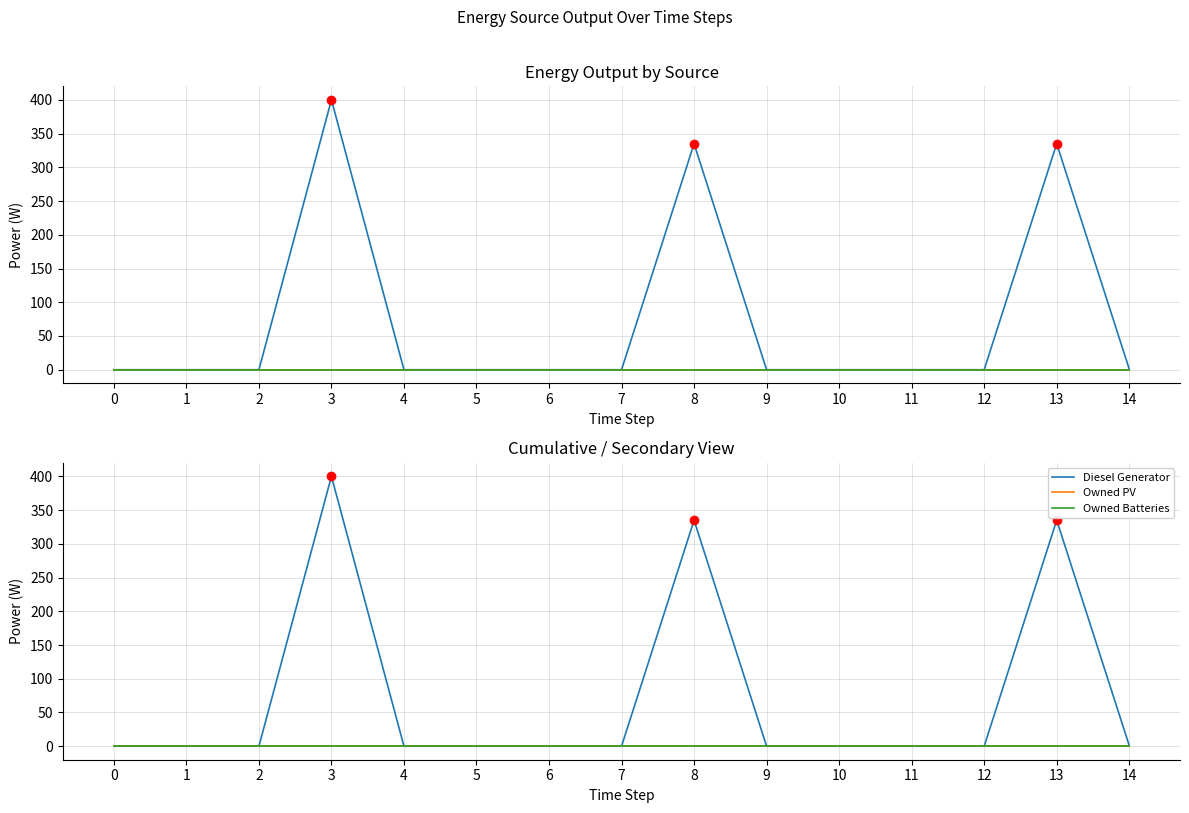

The value of Diesel Generator at 3 is 400.0. True or false?

True